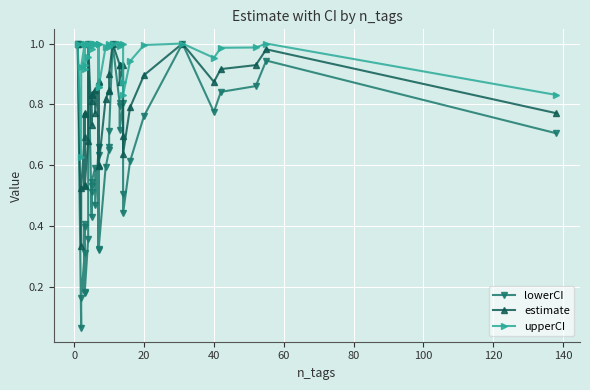

Count the number of categories in the chart.

40